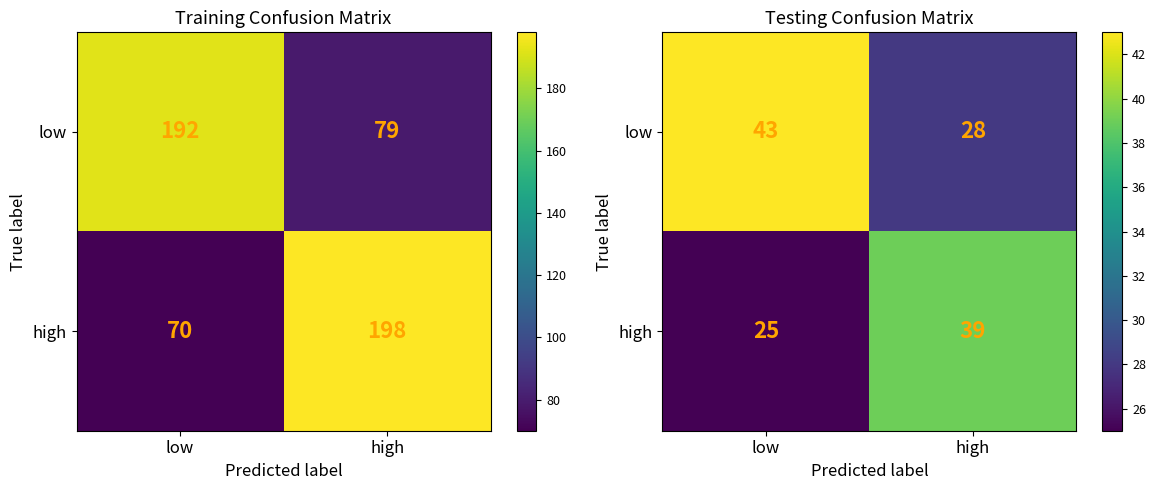

Is the value of low at high greater than the value of high at low?

Yes